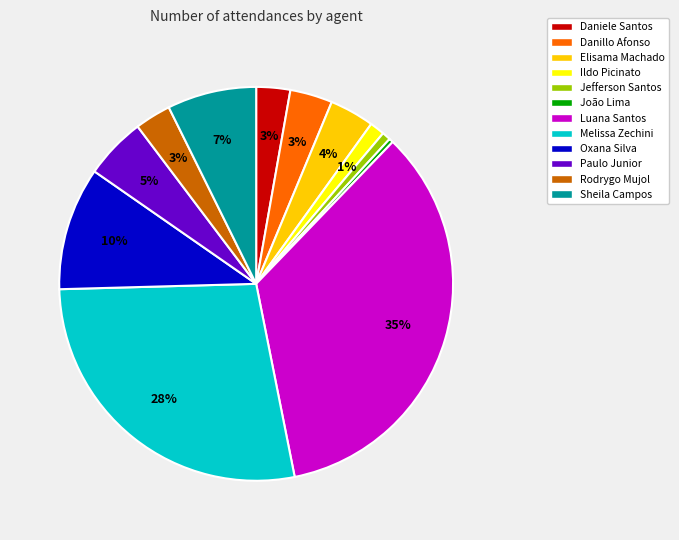

To the nearest percent, what is the average slice percentage?

8%